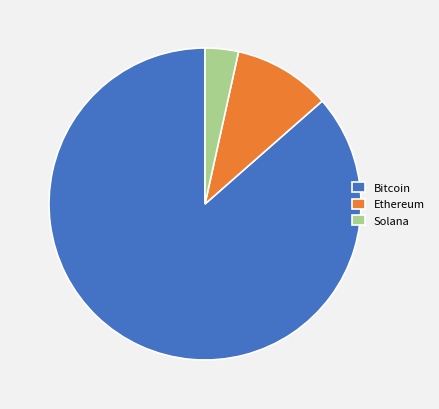

Is Solana the majority of the pie?

No